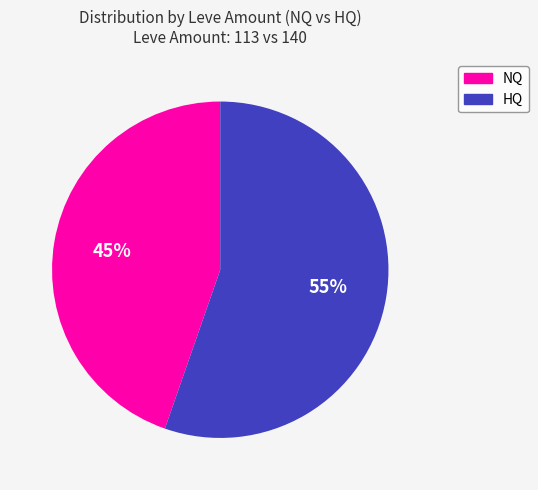

Does any single category account for the majority?

Yes